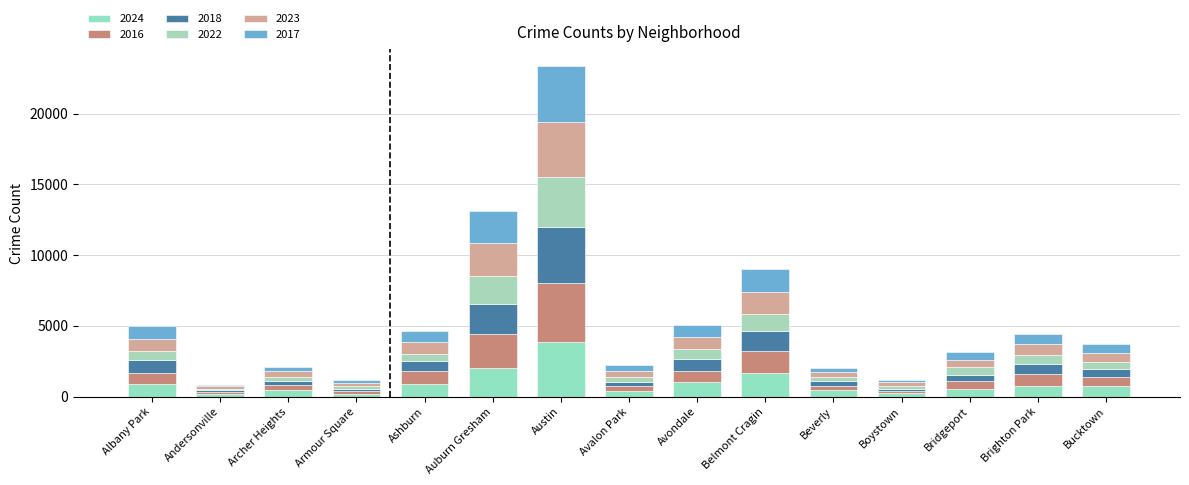

How many bars are there in total?

15